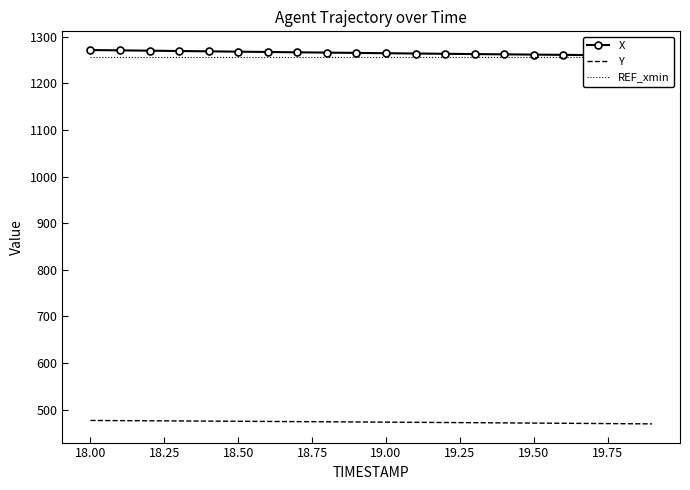

What is the spread (max minus min) of values at 18.50?

793.3